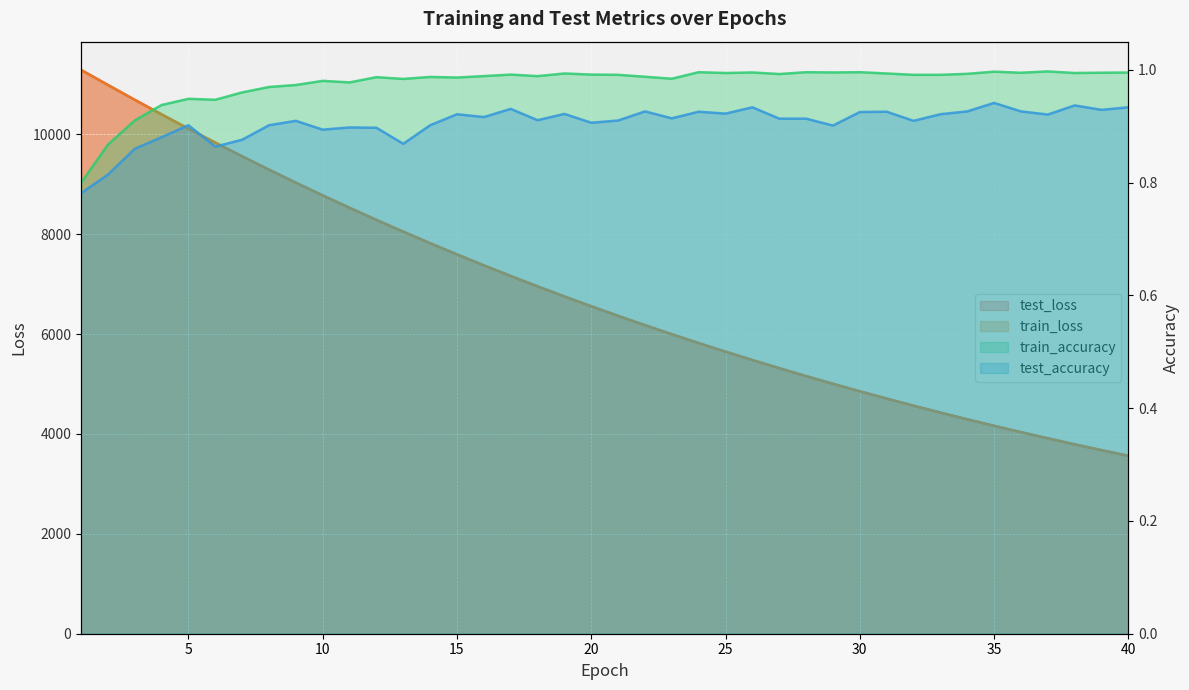

What is the difference between the second highest and second lowest values in the train_loss series?

7310.8